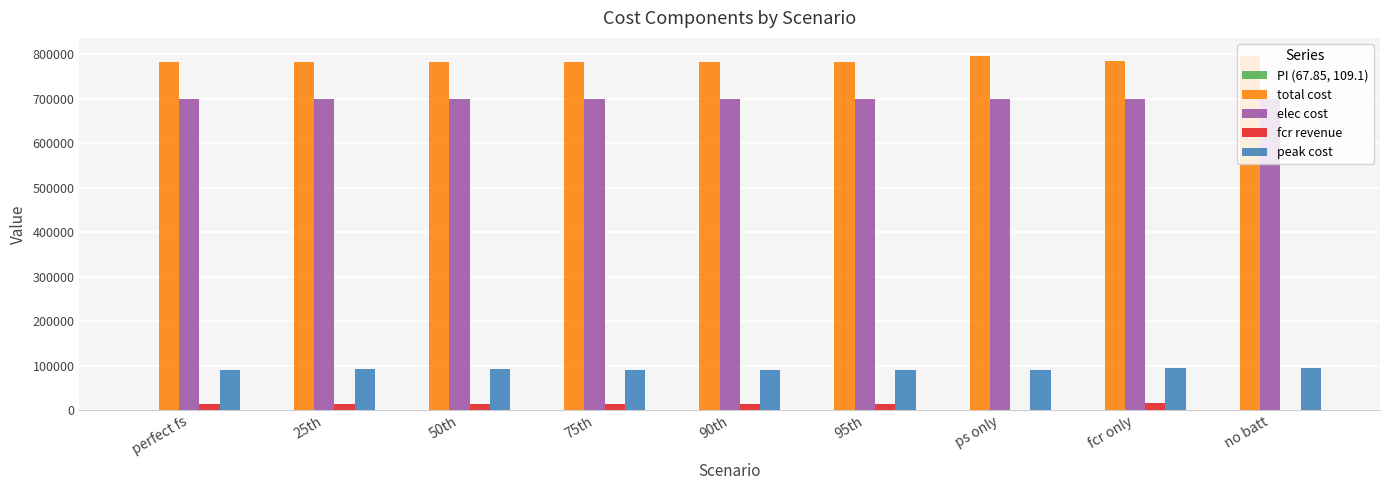

The value of total cost at perfect fs is 1289102.9. True or false?

False